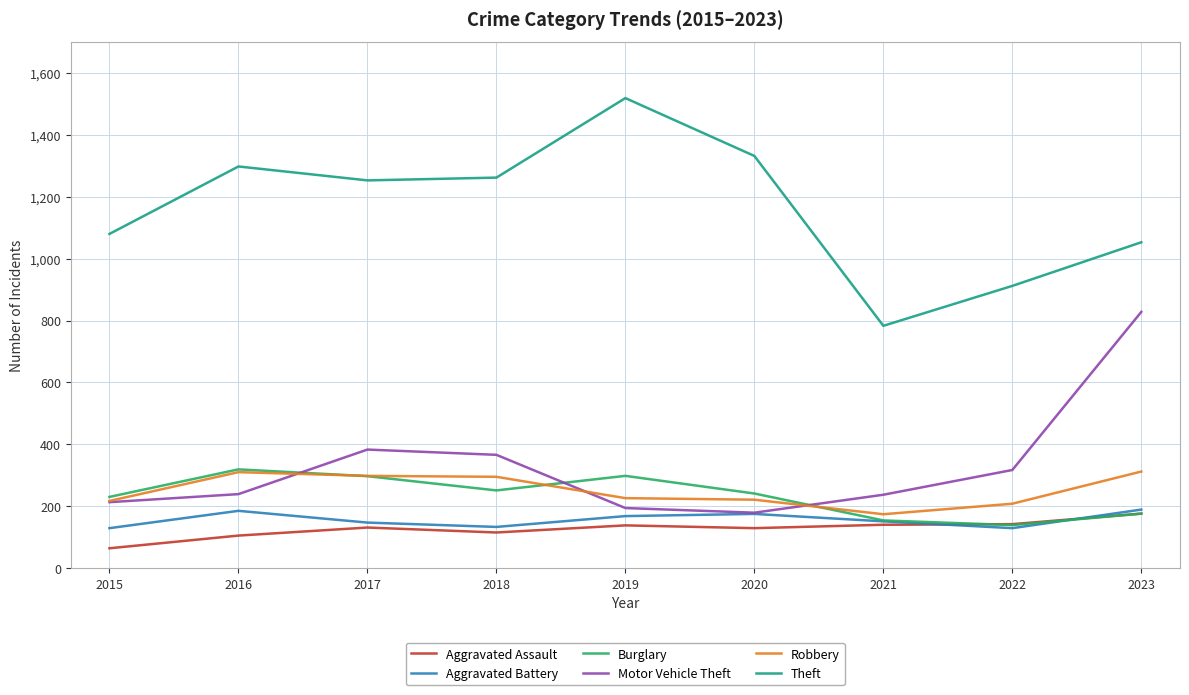

What is the difference between the highest and lowest values at 2022?

783